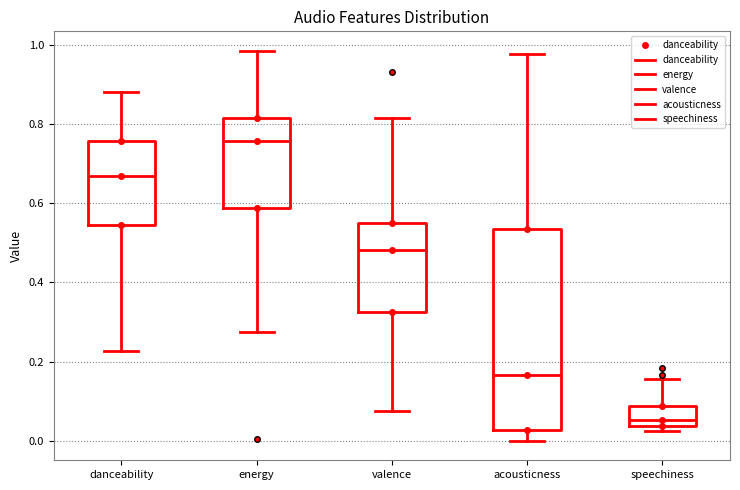

Where does the upper whisker of the box for acousticness end on the y-axis? The values are not printed on the chart, so give them approximately, as read against the axis.

0.98